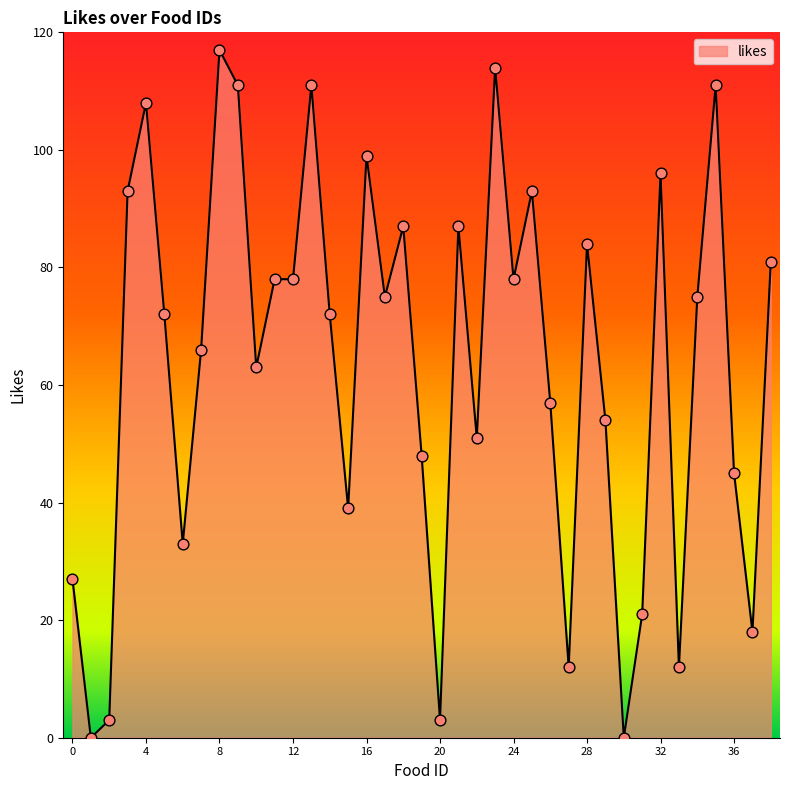

What is the maximum value shown in the chart?

117